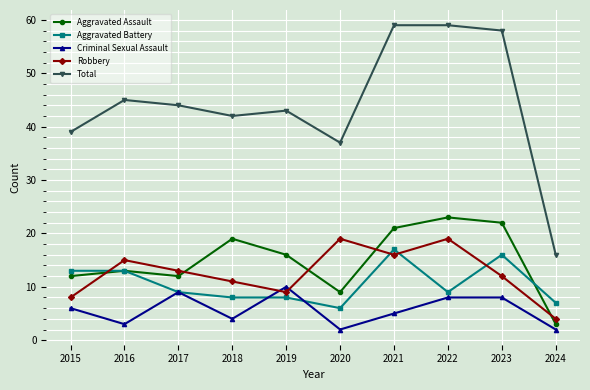

True or false: Aggravated Battery has a value of 13 at 2015.

True